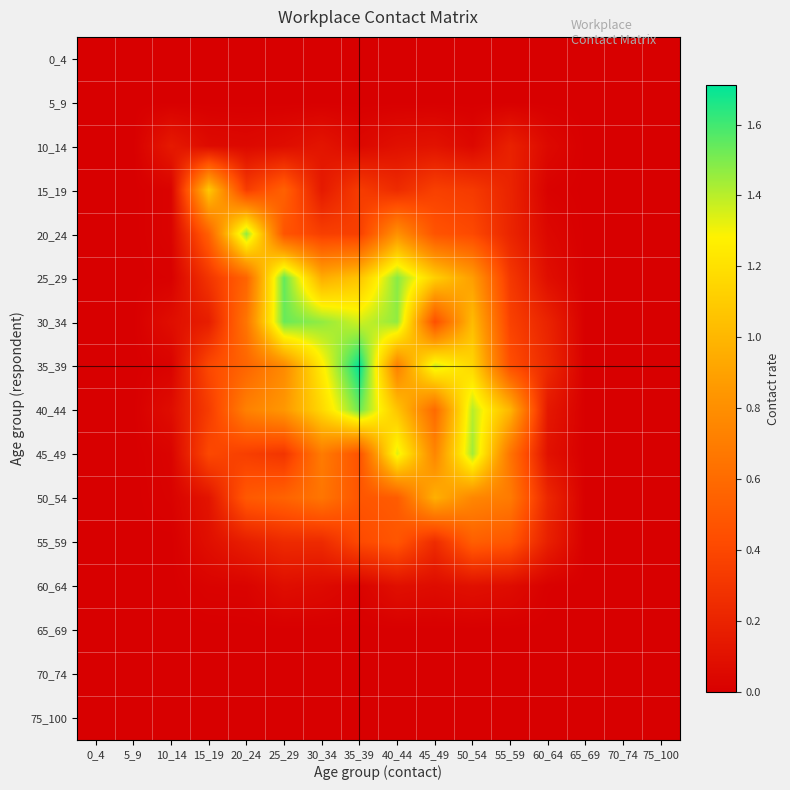

Reading right to left, what are all the values shown in this chart?

0_4: 75_100=0.0	70_74=0.0	65_69=0.0	60_64=0.0	55_59=0.0	50_54=0.0	45_49=0.0	40_44=0.0	35_39=0.0	30_34=0.0	25_29=0.0	20_24=0.0	15_19=0.0	10_14=0.0	5_9=0.0	0_4=0.0
5_9: 75_100=0.0	70_74=0.0	65_69=0.0	60_64=0.0	55_59=0.0	50_54=0.0	45_49=0.0	40_44=0.0	35_39=0.0	30_34=0.0	25_29=0.0	20_24=0.0	15_19=0.0	10_14=0.0	5_9=0.0	0_4=0.0
10_14: 75_100=0.0	70_74=0.0	65_69=0.0	60_64=0.1	55_59=0.2	50_54=0.0	45_49=0.1	40_44=0.1	35_39=0.0	30_34=0.1	25_29=0.1	20_24=0.1	15_19=0.1	10_14=0.1	5_9=0.0	0_4=0.0
15_19: 75_100=0.0	70_74=0.0	65_69=0.0	60_64=0.0	55_59=0.2	50_54=0.3	45_49=0.4	40_44=0.2	35_39=0.3	30_34=0.1	25_29=0.5	20_24=0.3	15_19=1.1	10_14=0.0	5_9=0.0	0_4=0.0
20_24: 75_100=0.0	70_74=0.0	65_69=0.0	60_64=0.0	55_59=0.2	50_54=0.4	45_49=0.5	40_44=0.8	35_39=0.4	30_34=0.4	25_29=0.5	20_24=1.5	15_19=0.5	10_14=0.0	5_9=0.0	0_4=0.0
25_29: 75_100=0.0	70_74=0.0	65_69=0.0	60_64=0.1	55_59=0.3	50_54=0.9	45_49=1.1	40_44=1.5	35_39=1.1	30_34=1.0	25_29=1.5	20_24=0.6	15_19=0.3	10_14=0.0	5_9=0.0	0_4=0.0
30_34: 75_100=0.0	70_74=0.0	65_69=0.0	60_64=0.2	55_59=0.4	50_54=1.0	45_49=0.4	40_44=1.5	35_39=1.4	30_34=1.5	25_29=1.5	20_24=0.7	15_19=0.2	10_14=0.1	5_9=0.0	0_4=0.0
35_39: 75_100=0.0	70_74=0.0	65_69=0.0	60_64=0.2	55_59=0.4	50_54=1.1	45_49=1.4	40_44=0.7	35_39=1.7	30_34=1.3	25_29=0.8	20_24=0.6	15_19=0.4	10_14=0.0	5_9=0.0	0_4=0.0
40_44: 75_100=0.0	70_74=0.0	65_69=0.0	60_64=0.1	55_59=1.0	50_54=1.4	45_49=0.6	40_44=1.1	35_39=1.5	30_34=1.2	25_29=0.8	20_24=0.7	15_19=0.3	10_14=0.1	5_9=0.0	0_4=0.0
45_49: 75_100=0.0	70_74=0.0	65_69=0.0	60_64=0.1	55_59=0.7	50_54=1.4	45_49=0.7	40_44=1.3	35_39=0.5	30_34=0.7	25_29=0.3	20_24=0.4	15_19=0.4	10_14=0.0	5_9=0.0	0_4=0.0
50_54: 75_100=0.0	70_74=0.0	65_69=0.0	60_64=0.2	55_59=0.7	50_54=0.8	45_49=1.0	40_44=0.5	35_39=0.5	30_34=0.7	25_29=0.6	20_24=0.5	15_19=0.1	10_14=0.0	5_9=0.0	0_4=0.0
55_59: 75_100=0.0	70_74=0.0	65_69=0.0	60_64=0.2	55_59=0.5	50_54=0.5	45_49=0.2	40_44=0.5	35_39=0.4	30_34=0.2	25_29=0.2	20_24=0.2	15_19=0.1	10_14=0.0	5_9=0.0	0_4=0.0
60_64: 75_100=0.0	70_74=0.0	65_69=0.0	60_64=0.0	55_59=0.1	50_54=0.1	45_49=0.1	40_44=0.1	35_39=0.0	30_34=0.1	25_29=0.1	20_24=0.0	15_19=0.0	10_14=0.0	5_9=0.0	0_4=0.0
65_69: 75_100=0.0	70_74=0.0	65_69=0.0	60_64=0.0	55_59=0.0	50_54=0.0	45_49=0.0	40_44=0.0	35_39=0.0	30_34=0.0	25_29=0.0	20_24=0.0	15_19=0.0	10_14=0.0	5_9=0.0	0_4=0.0
70_74: 75_100=0.0	70_74=0.0	65_69=0.0	60_64=0.0	55_59=0.0	50_54=0.0	45_49=0.0	40_44=0.0	35_39=0.0	30_34=0.0	25_29=0.0	20_24=0.0	15_19=0.0	10_14=0.0	5_9=0.0	0_4=0.0
75_100: 75_100=0.0	70_74=0.0	65_69=0.0	60_64=0.0	55_59=0.0	50_54=0.0	45_49=0.0	40_44=0.0	35_39=0.0	30_34=0.0	25_29=0.0	20_24=0.0	15_19=0.0	10_14=0.0	5_9=0.0	0_4=0.0